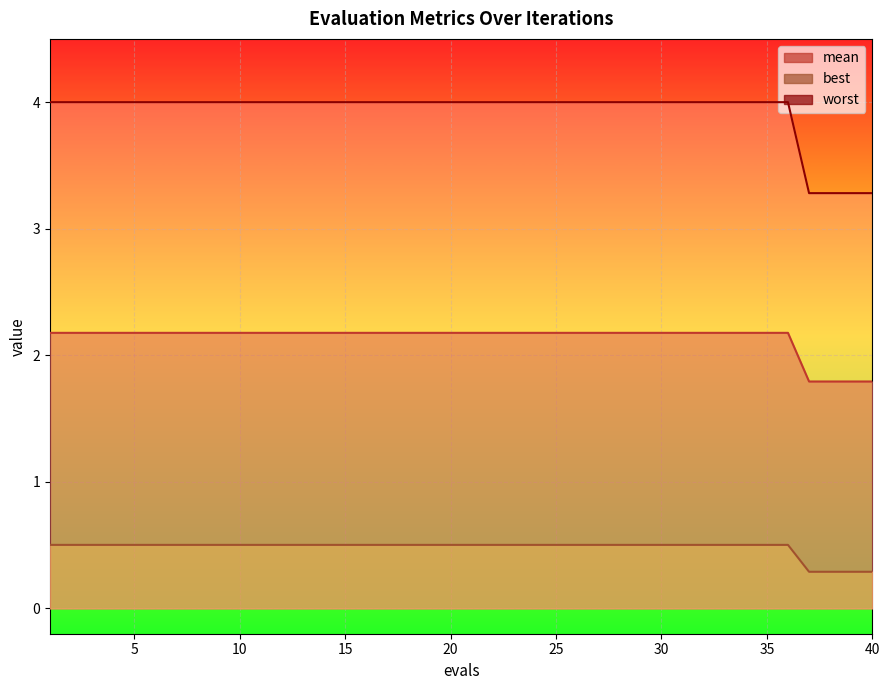

At which label does worst reach its minimum?

37